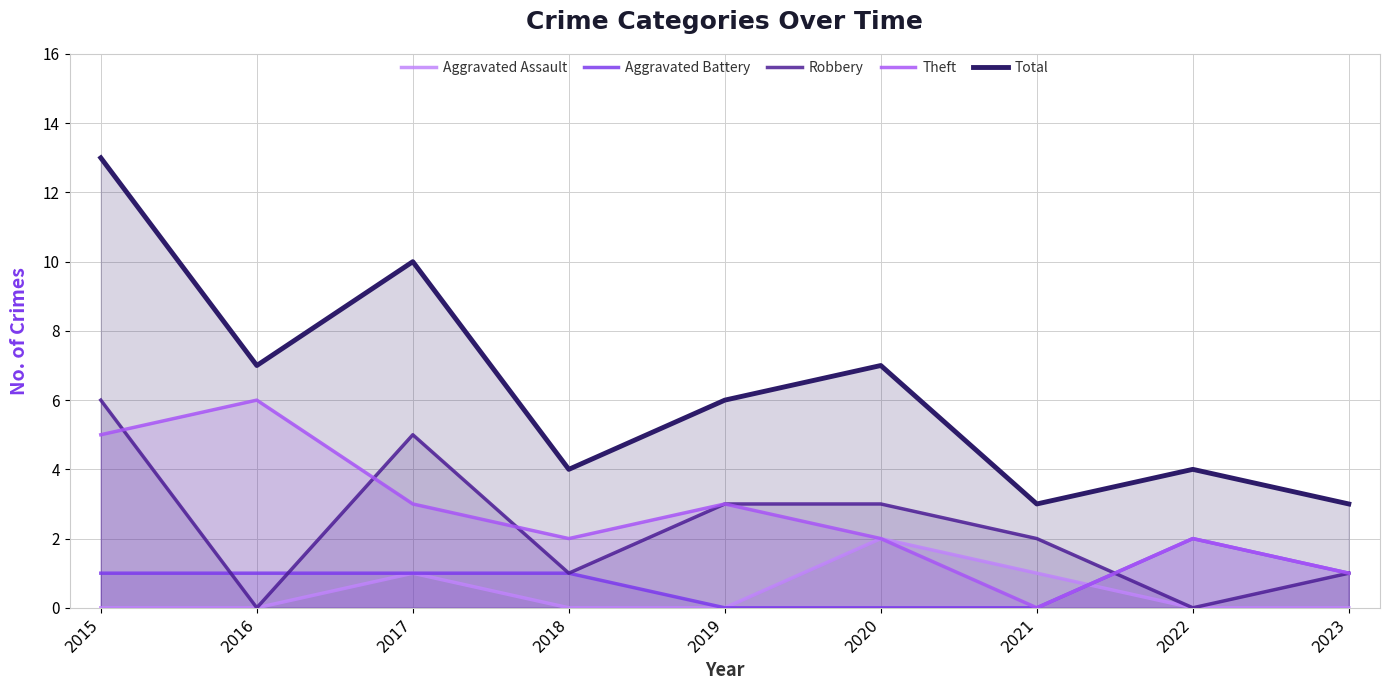

The Aggravated Assault series shows 1 at 2022. True or false?

False